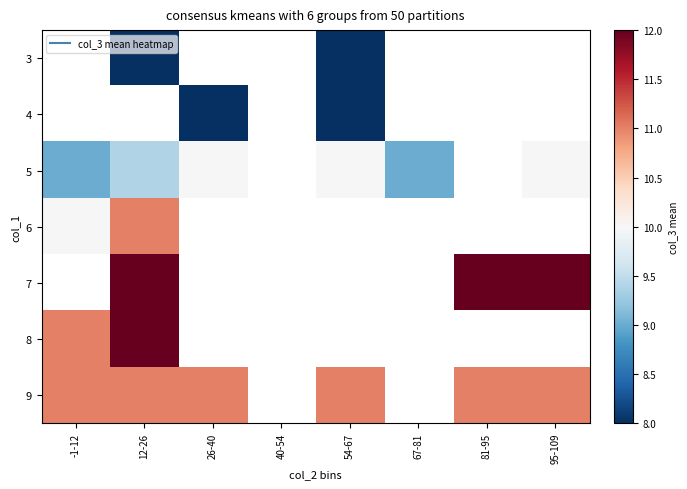

What is the spread (max minus min) of values at 54-67?

3.0